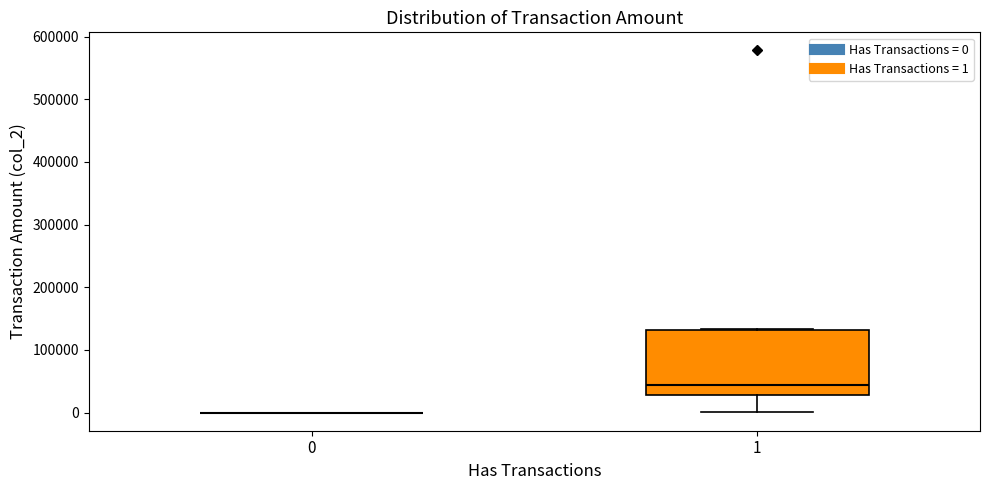

Reading left to right, read every box against the y-axis: the position of its median line, the range the box covers, and the ends of its whiskers. The values are not printed on the chart, so give them approximately, as read against the axis.

0: box collapsed to a line at 0, whiskers 0 to 0
1: median 40000, box 30000 to 130000, whiskers 0 to 130000